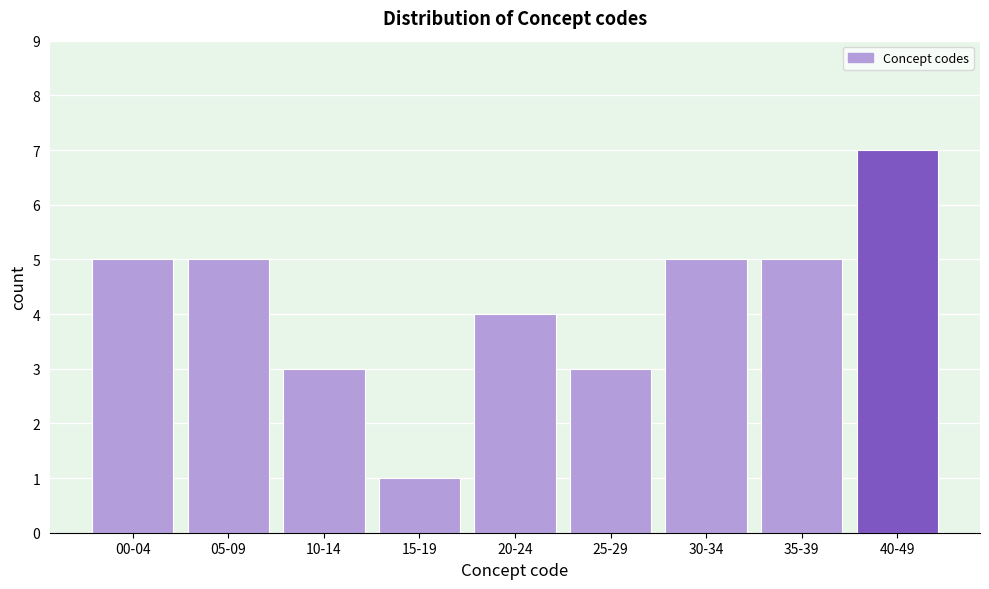

Reading right to left, what are all the values shown in this chart?

7	5	5	3	4	1	3	5	5